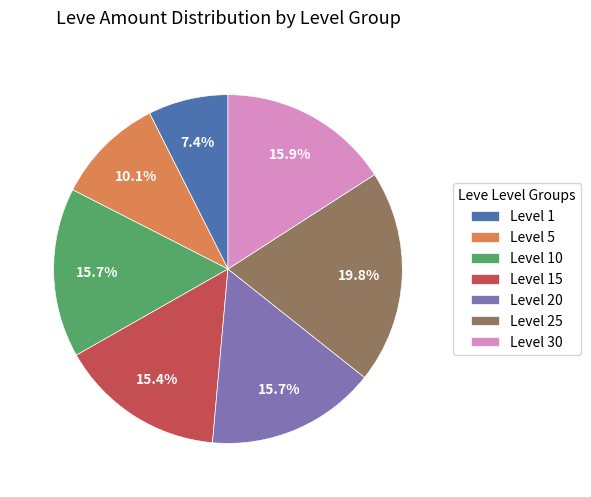

What percentage do Level 30 and Level 15 together represent?

31.3%